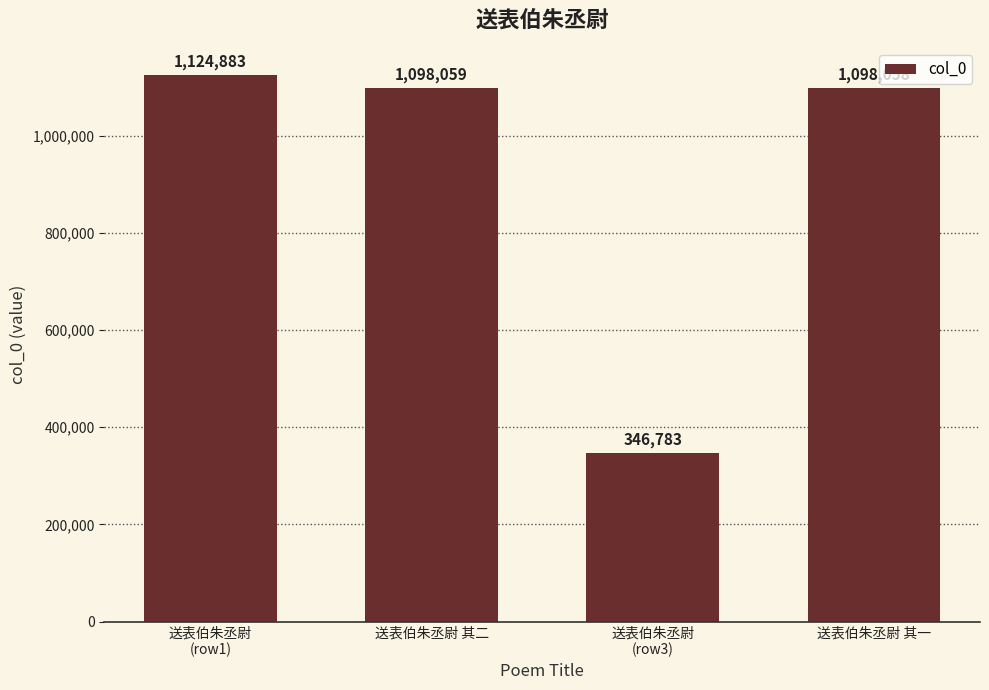

What is the difference between the values at 送表伯朱丞尉
(row1) and 送表伯朱丞尉 其二?

26824